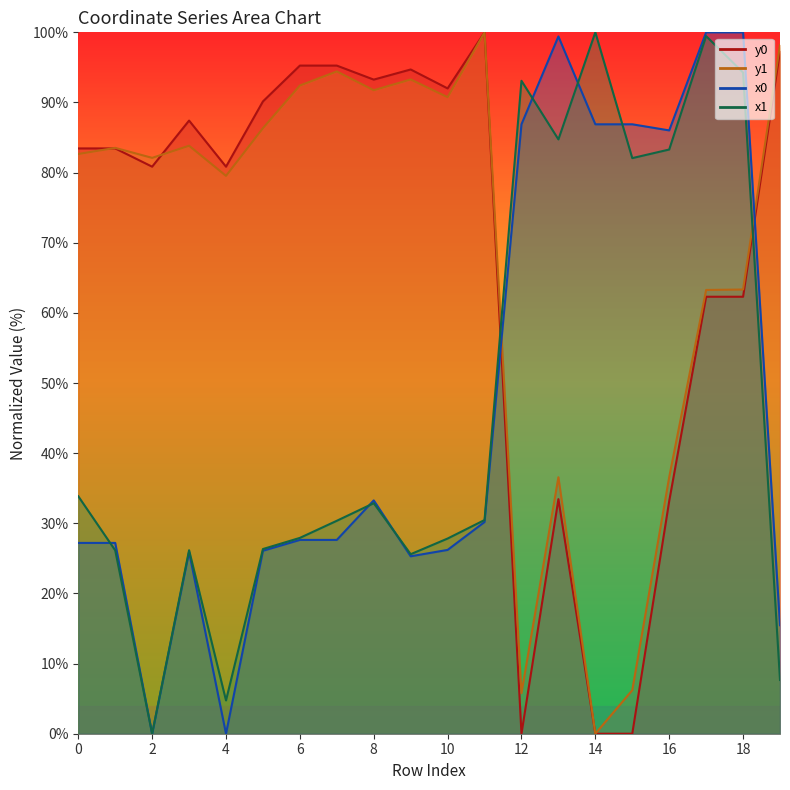

Reading right to left, what are all the values shown in this chart?

x0: 19=15.5	18=100.0	17=100.0	16=86.0	15=86.9	14=86.9	13=99.4	12=86.9	11=30.2	10=26.2	9=25.3	8=33.3	7=27.6	6=27.6	5=26.1	4=0.0	3=25.9	2=0.0	1=27.2	0=27.2
y0: 19=97.3	18=62.3	17=62.3	16=33.2	15=0.0	14=0.0	13=33.4	12=0.0	11=100.0	10=92.0	9=94.7	8=93.3	7=95.3	6=95.3	5=90.2	4=80.8	3=87.4	2=80.8	1=83.4	0=83.4
x1: 19=7.7	18=94.3	17=99.5	16=83.3	15=82.1	14=100.0	13=84.7	12=93.1	11=30.5	10=27.8	9=25.6	8=32.9	7=30.4	6=27.9	5=26.3	4=4.7	3=26.2	2=0.0	1=26.1	0=33.9
y1: 19=98.2	18=63.3	17=63.3	16=36.6	15=6.2	14=0.0	13=36.6	12=5.8	11=100.0	10=90.8	9=93.3	8=91.7	7=94.4	6=92.4	5=86.3	4=79.5	3=83.8	2=82.1	1=83.5	0=82.7